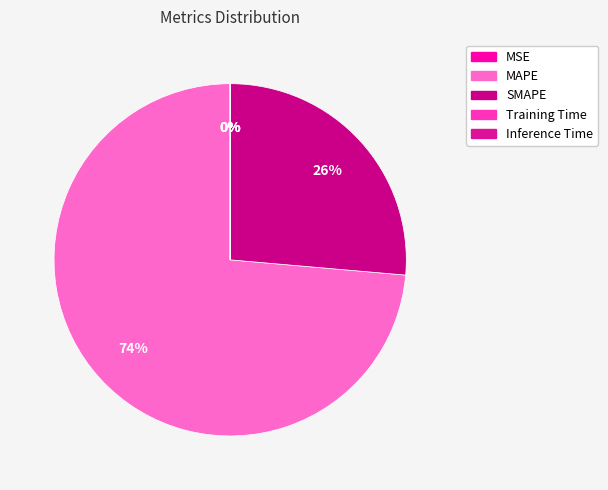

Is it true that Training Time is 0% of the pie?

True